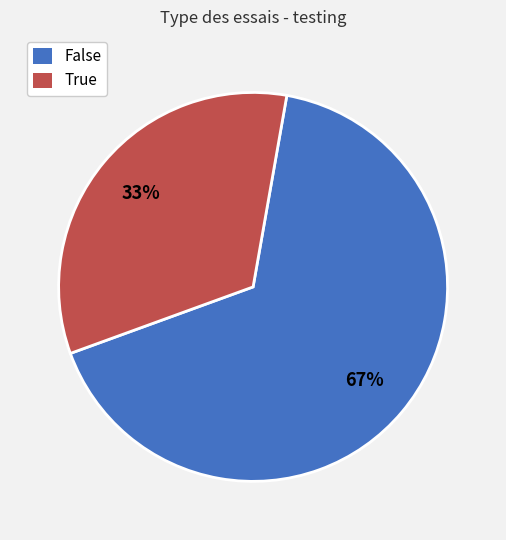

Combined, do True and False account for over 50%?

Yes